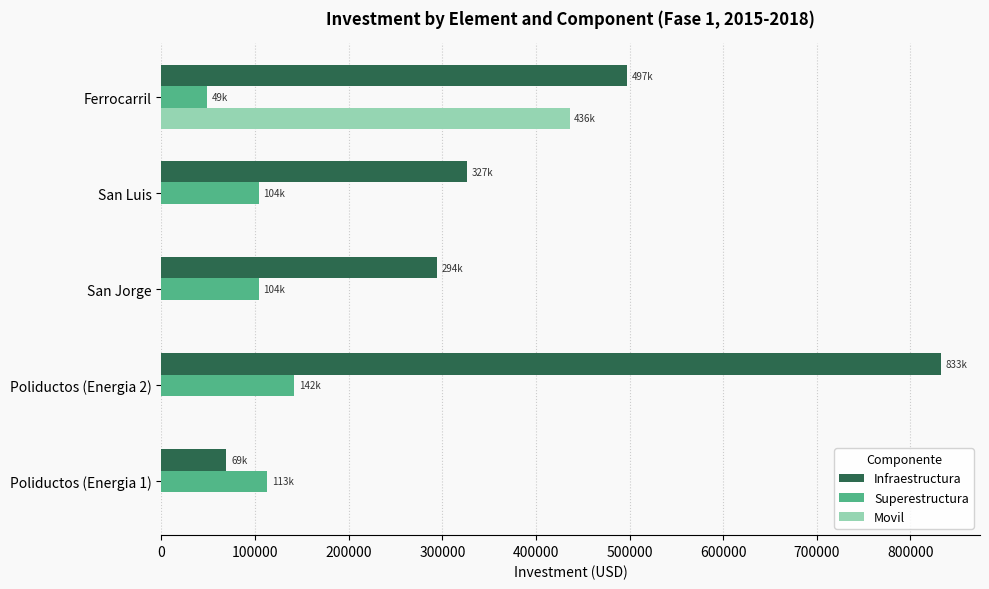

Is the value of Superestructura at San Luis greater than the value of Movil at San Jorge?

Yes